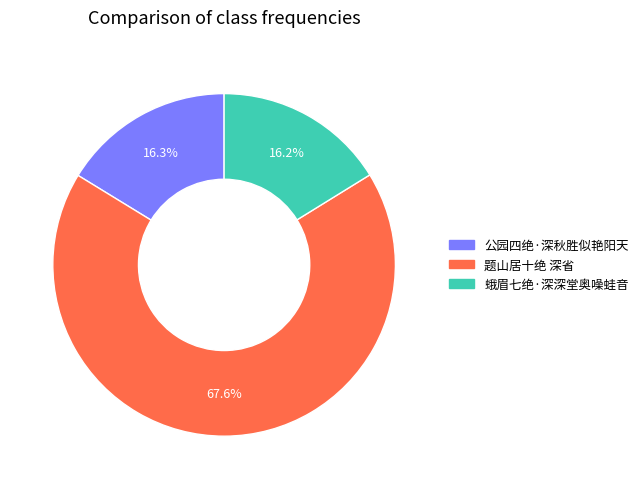

Is it true that 蛾眉七绝·深深堂奥噪蛙音 is 16% of the pie?

True